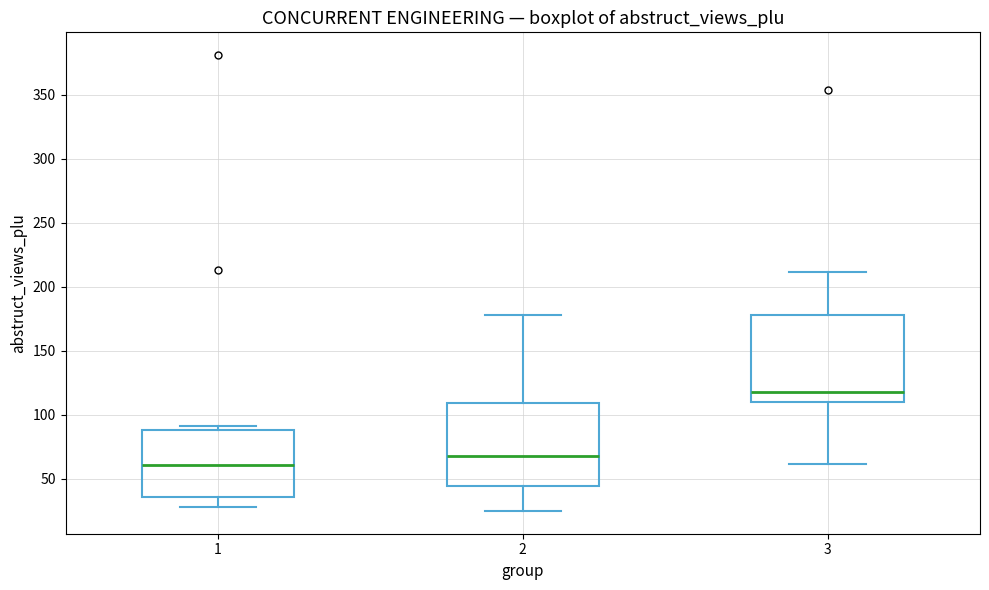

Where does the lower whisker of the box at x = 1 end on the y-axis? The values are not printed on the chart, so give them approximately, as read against the axis.

30